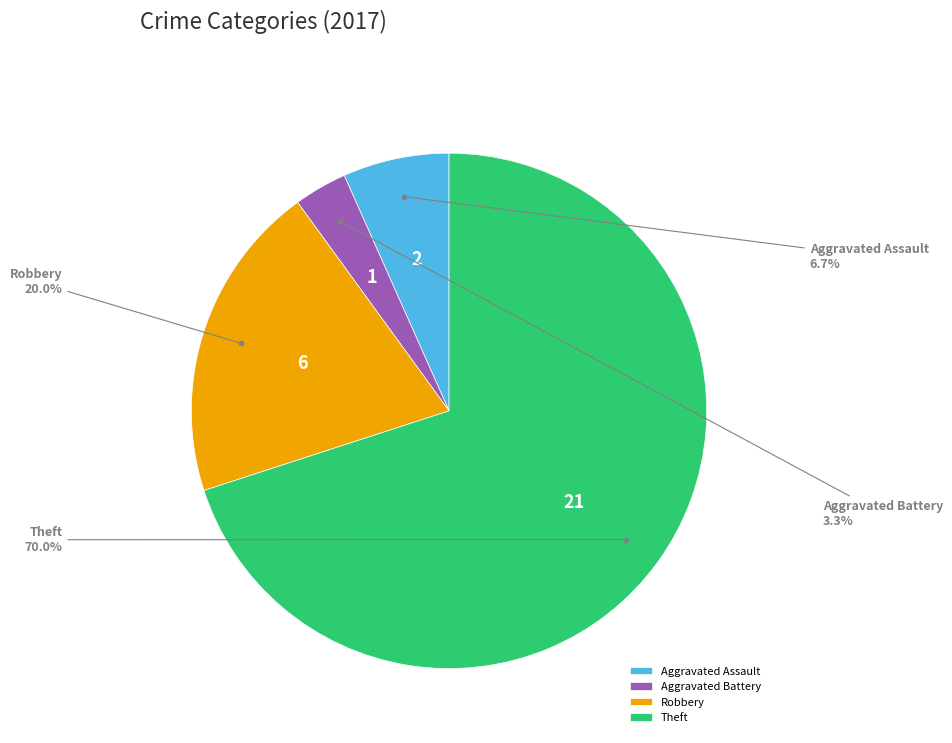

Is the sum of Theft and Aggravated Battery greater than half?

Yes